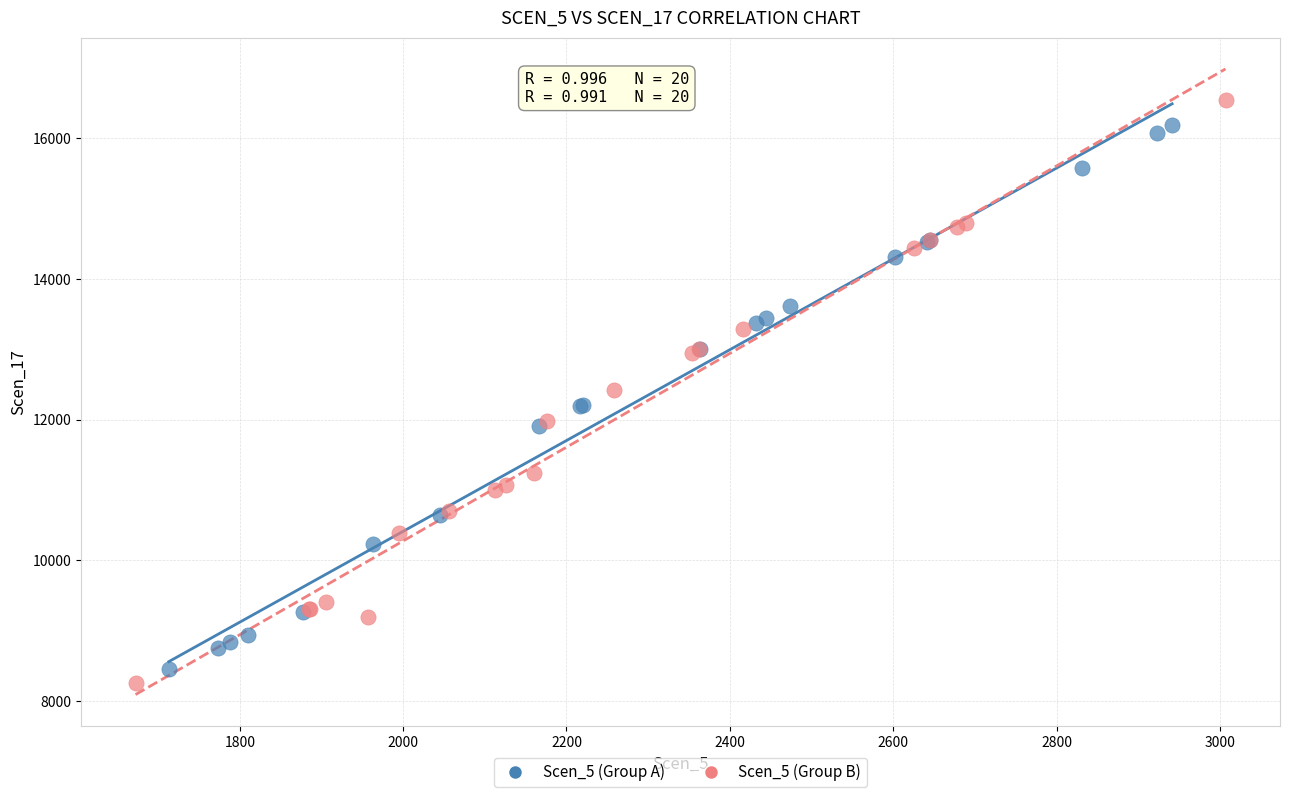

Which series has the largest Y range (max minus min)?

Scen_5 (Group B)